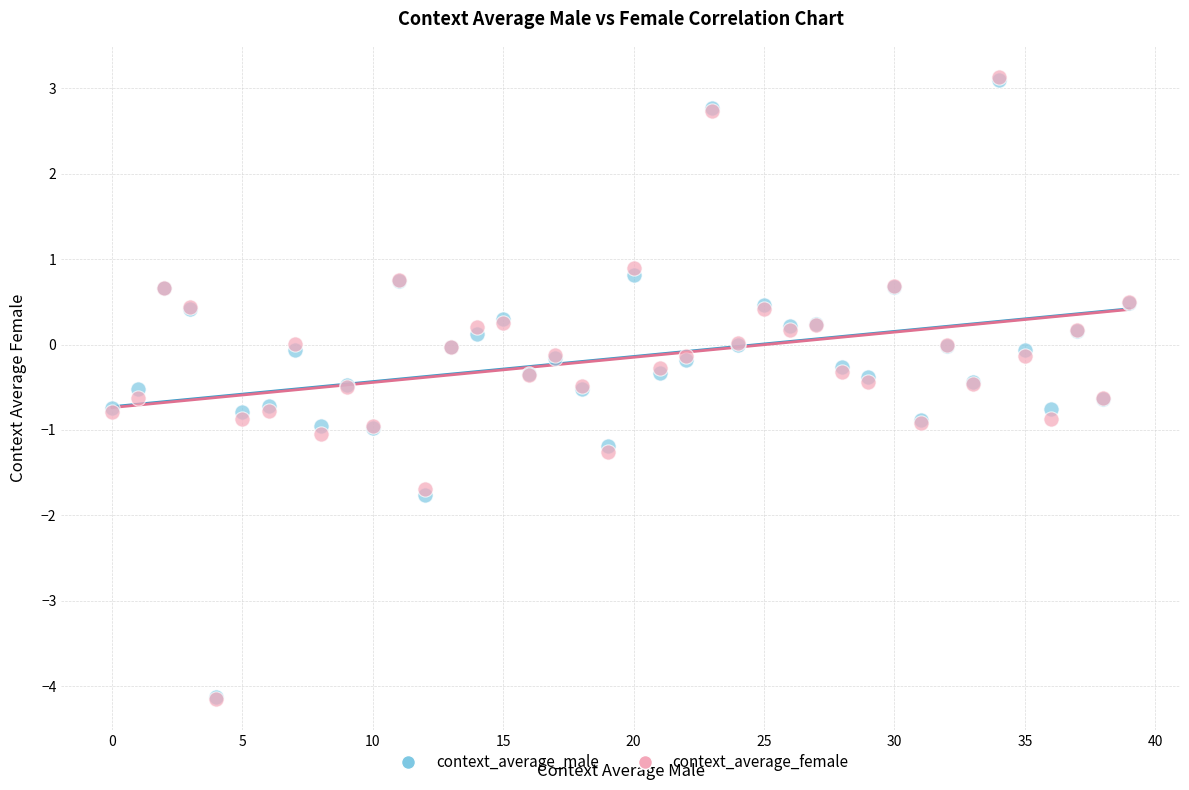

What are all the series names shown in the legend?

context_average_male, context_average_female